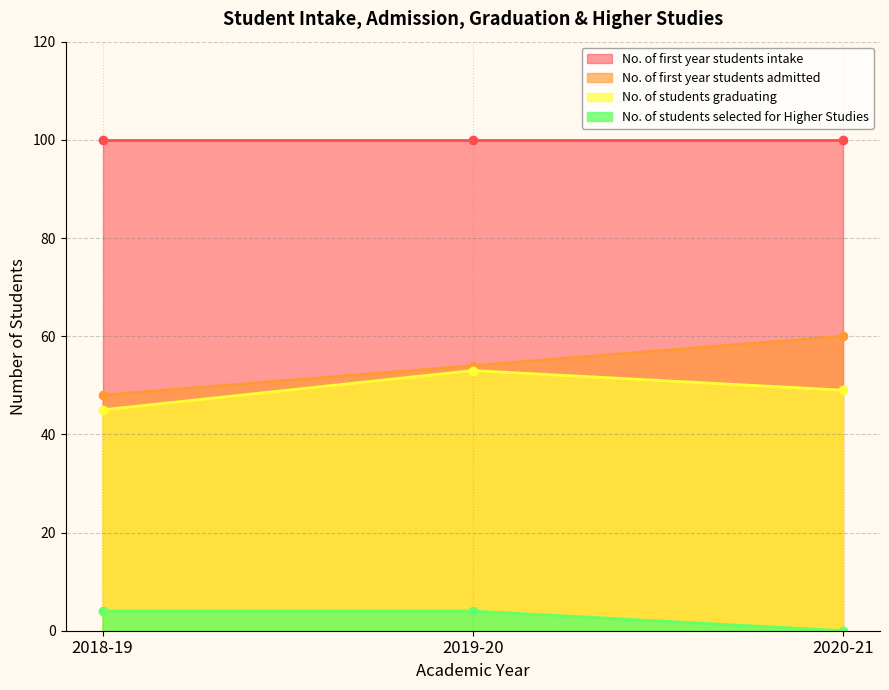

The value of No. of first year students admitted at 2020-21 is 15. True or false?

False